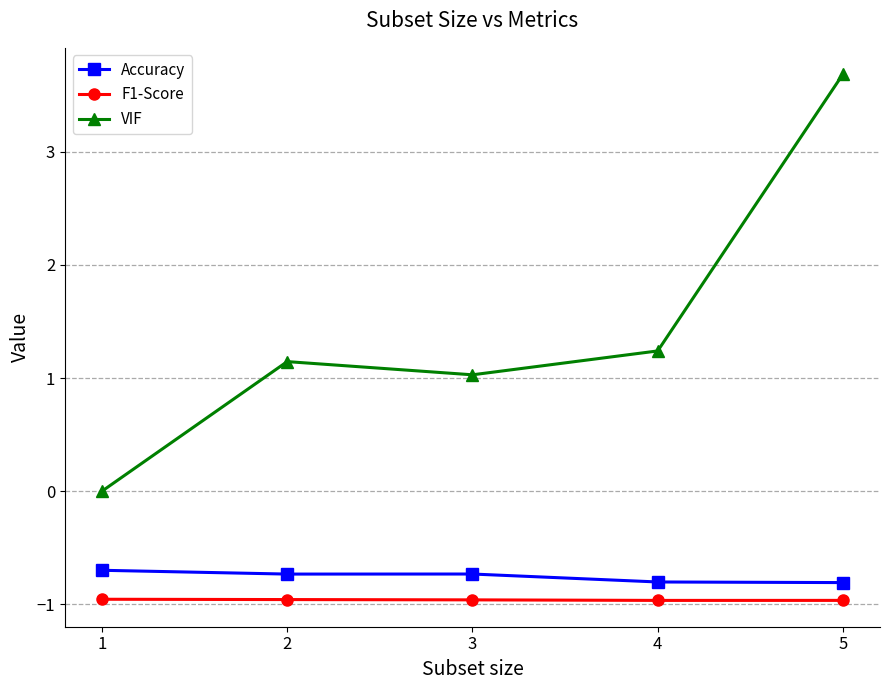

True or false: Accuracy and VIF intersect in this chart.

False